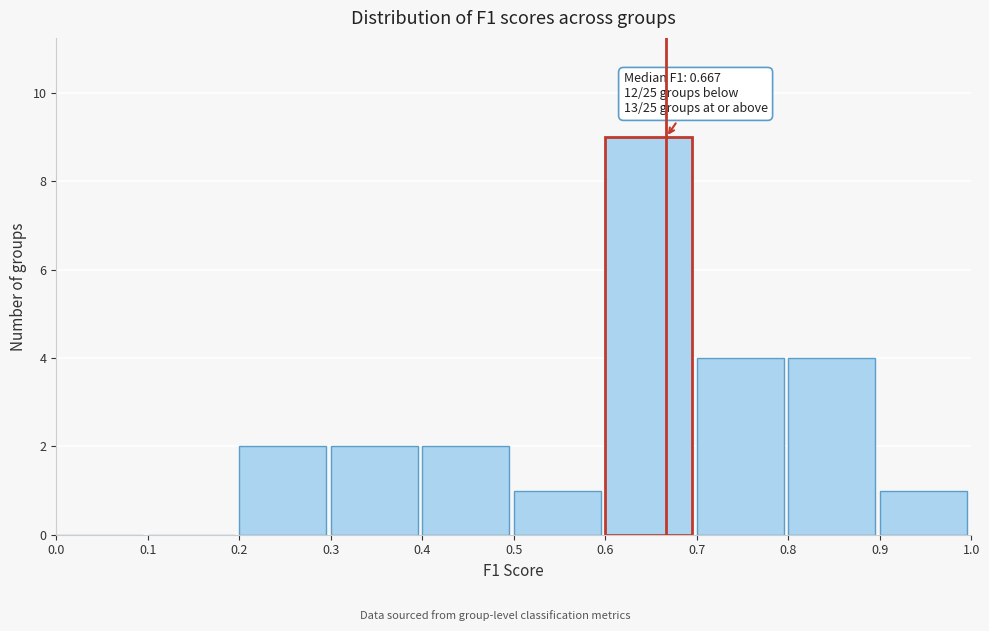

Over which range of the x-axis is the bar tallest?

0.6 to 0.7